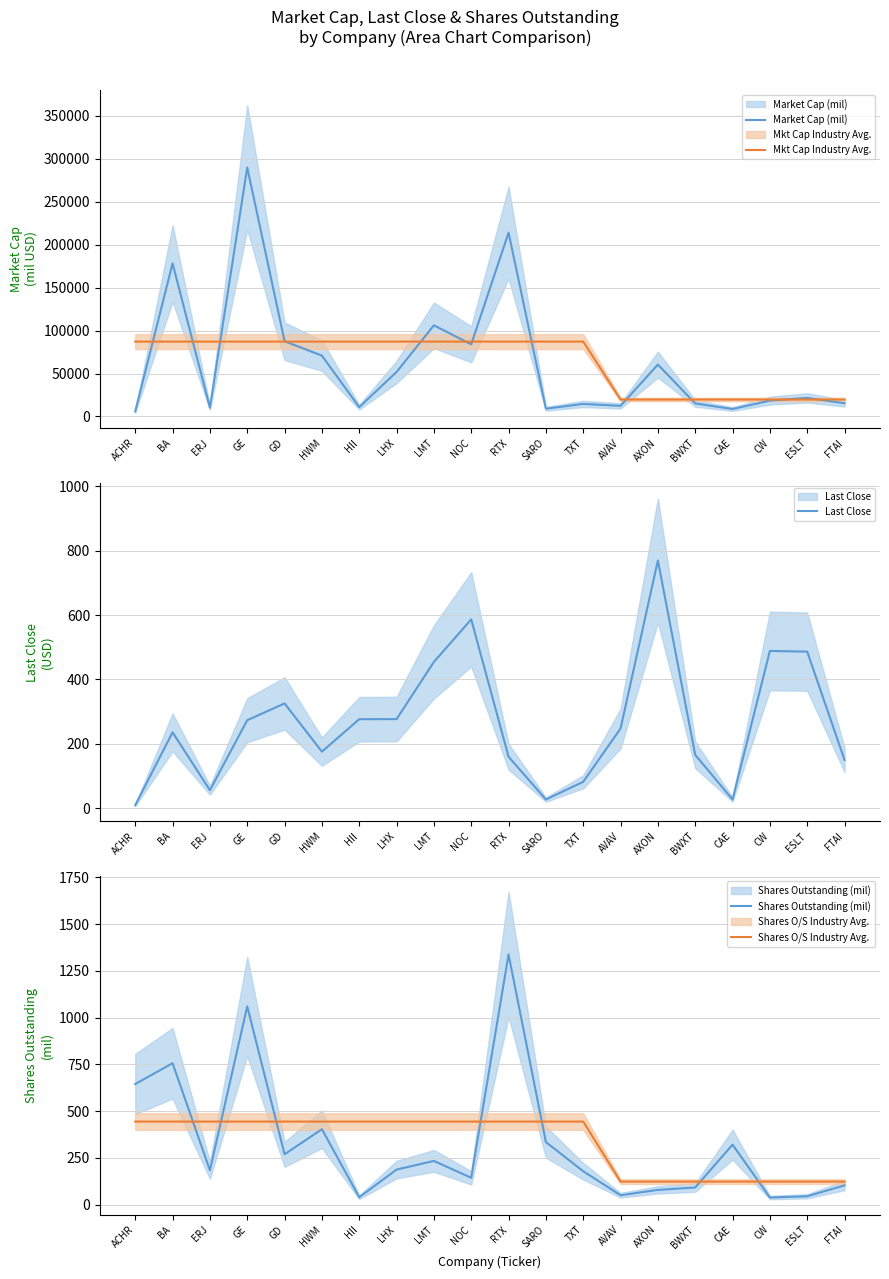

Between AXON and HII, which is larger?

AXON